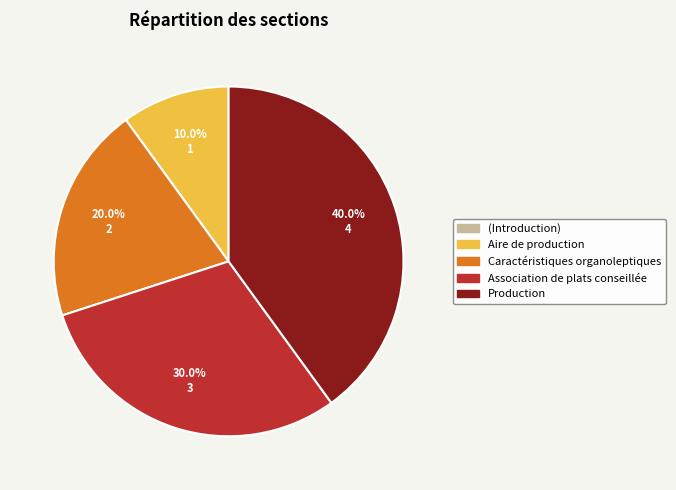

Is it true that Caractéristiques organoleptiques is 20% of the pie?

True